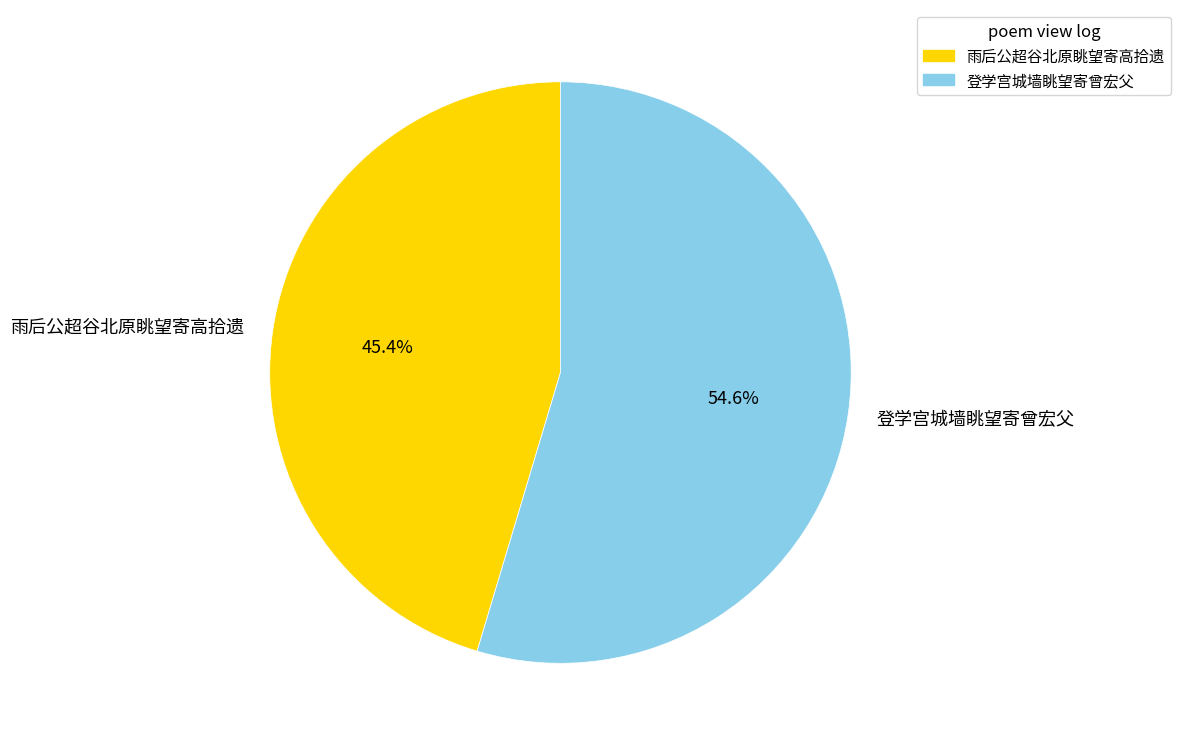

Is there any slice that represents more than half of the pie?

Yes